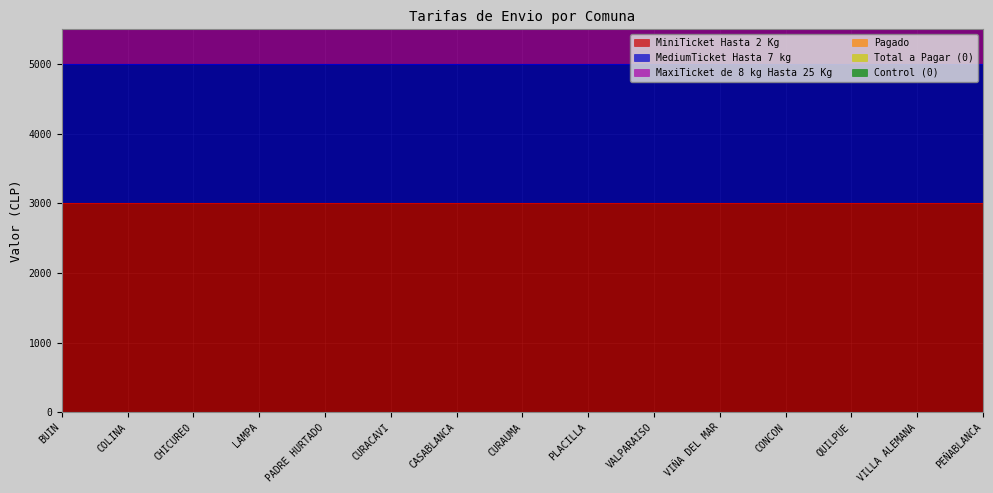

The value of MiniTicket Hasta 2 Kg at PADRE HURTADO is 3000. True or false?

True